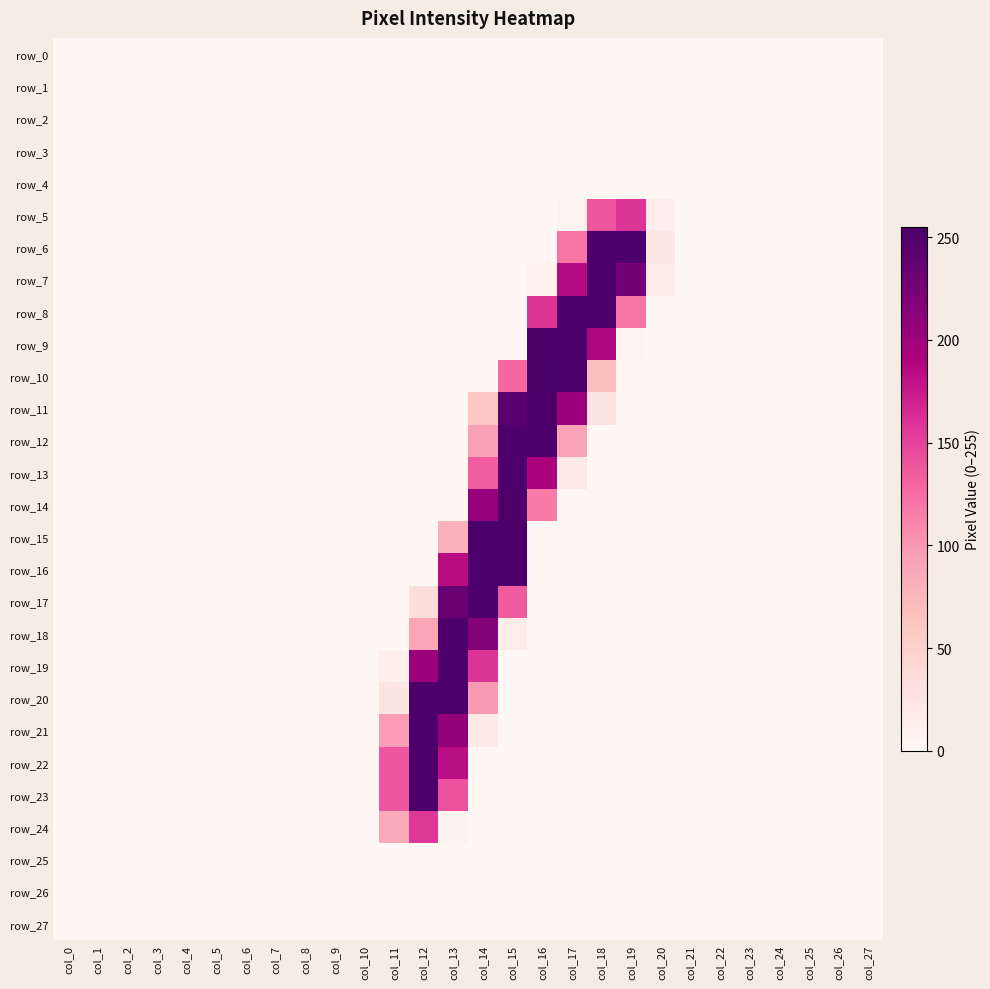

At which label does row_12 reach its peak?

col_16